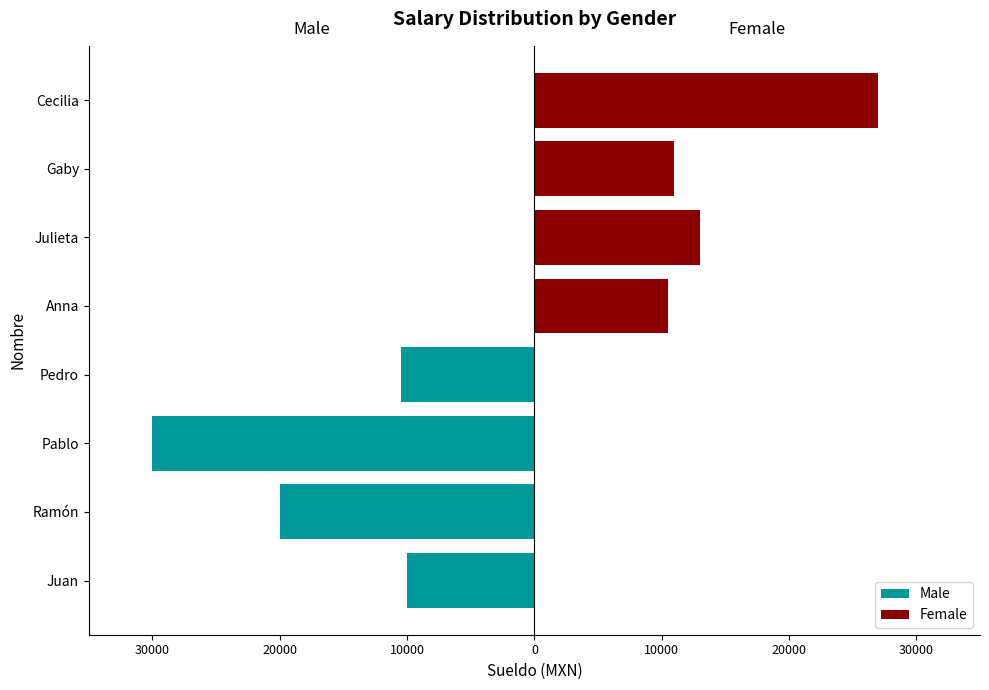

Reading left to right, what are all the values shown in this chart?

Male: -10000	-20000	-30000	-10500
Female: 10500	13000	11000	27000